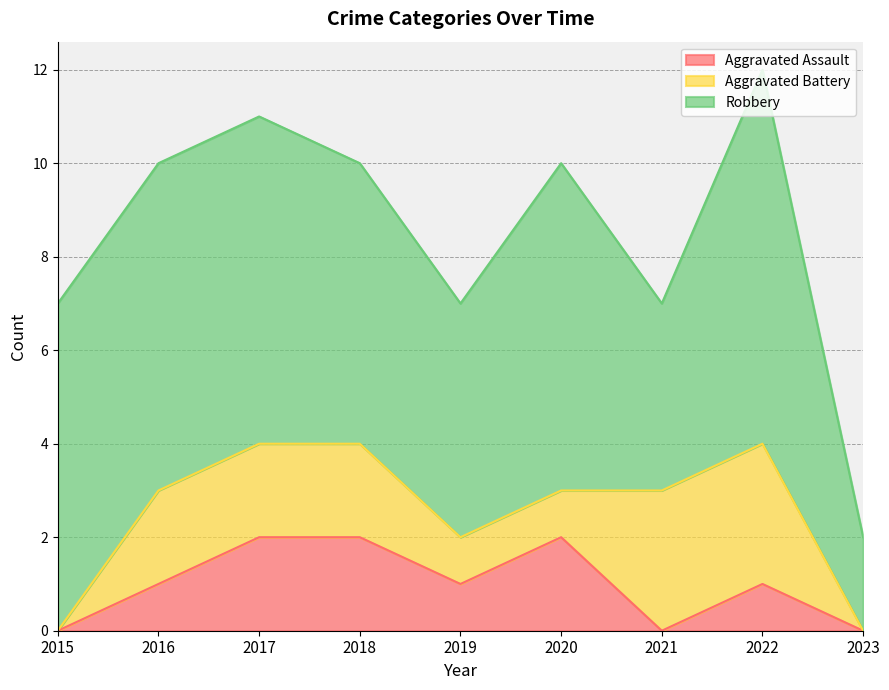

How many categories are shown in the chart?

9